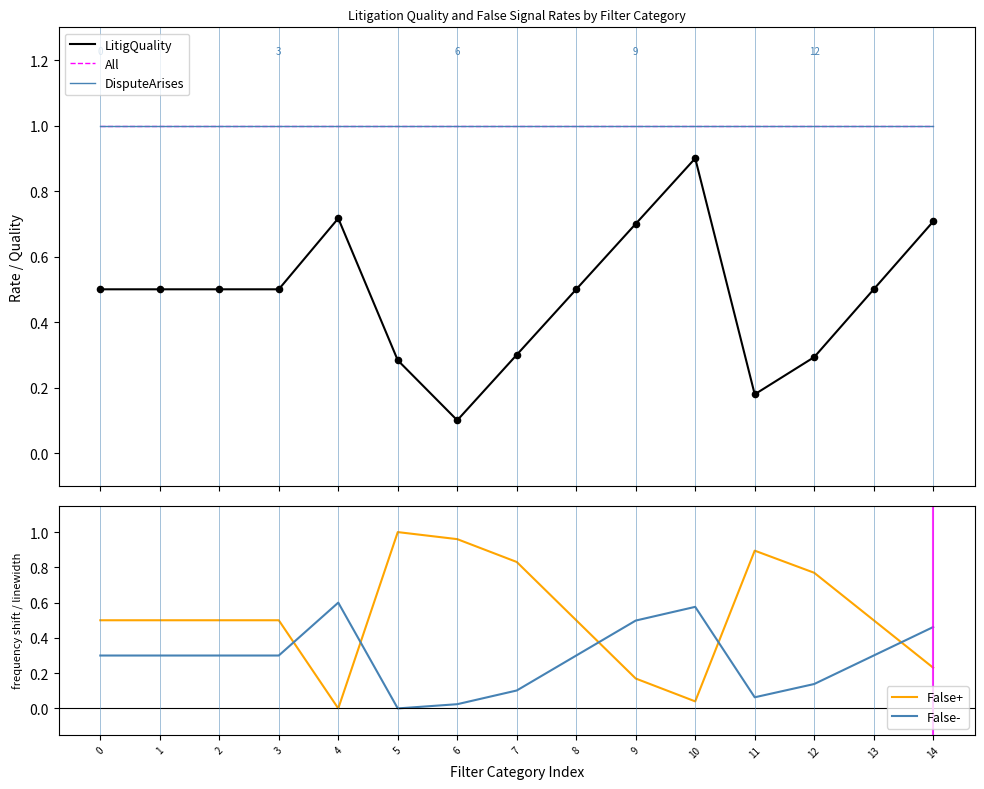

Which series has the largest total across all categories?

All